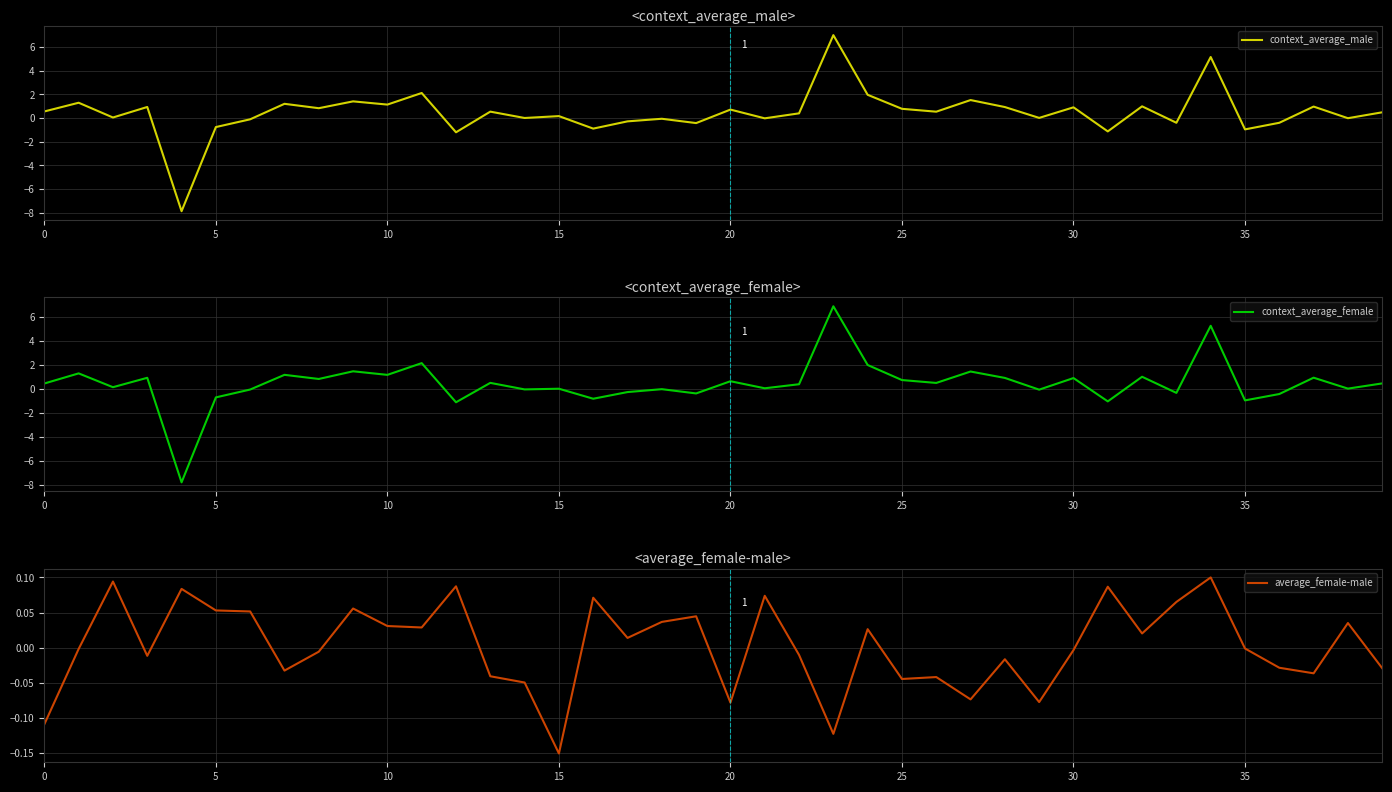

List the series in order of their peak value, highest first.

context_average_male, context_average_female, average_female-male